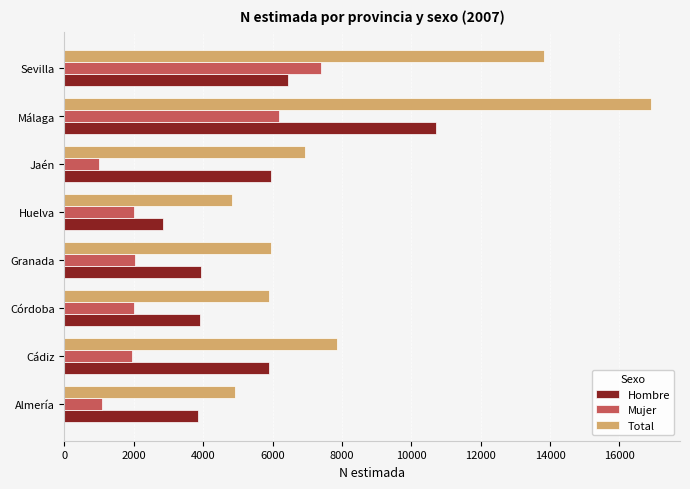

What is the minimum value shown in the chart?

991